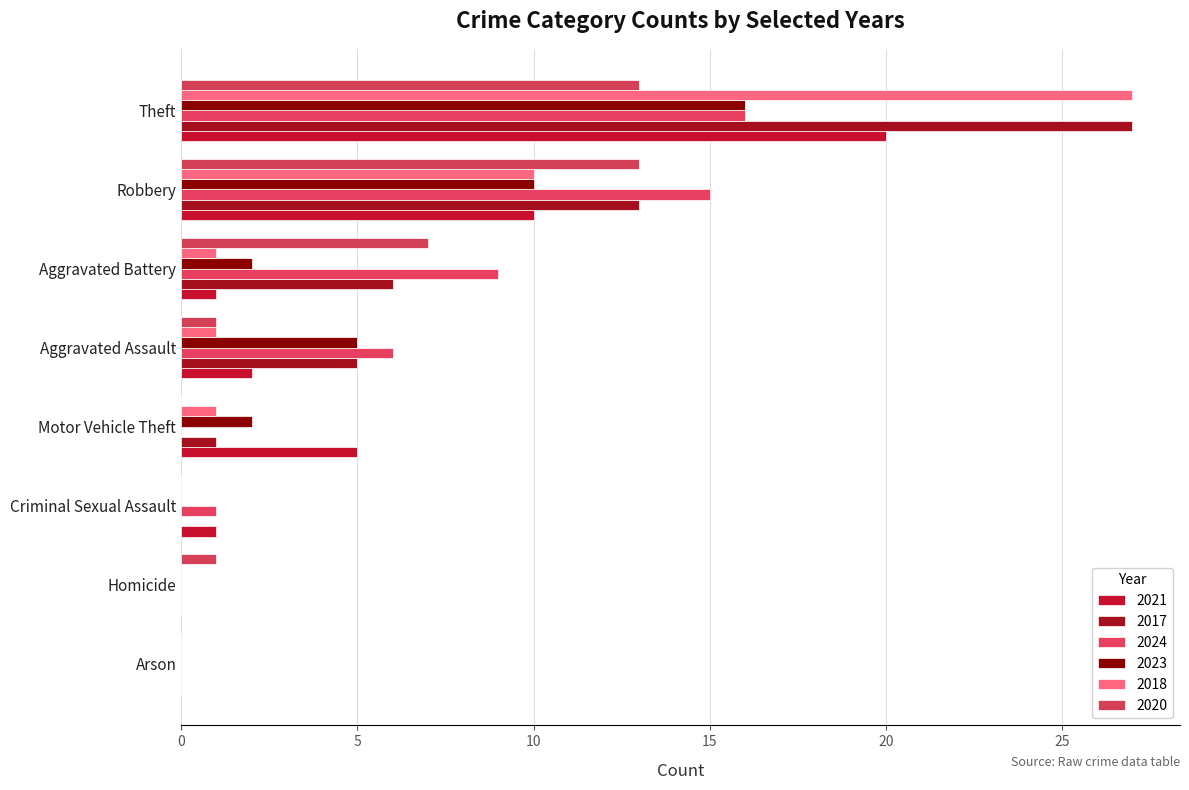

Reading left to right, what are all the values shown in this chart?

2021: 2	1	0	1	0	5	10	20
2017: 5	6	0	0	0	1	13	27
2024: 6	9	0	1	0	0	15	16
2023: 5	2	0	0	0	2	10	16
2018: 1	1	0	0	0	1	10	27
2020: 1	7	0	0	1	0	13	13